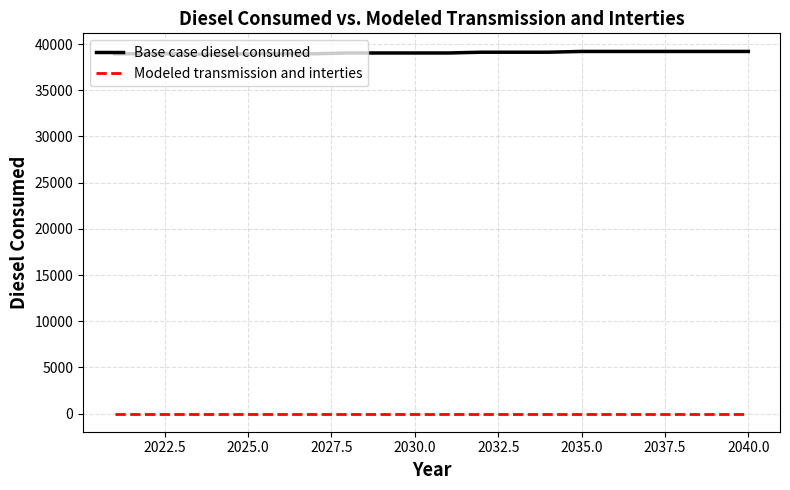

True or false: Base case diesel consumed and Modeled transmission and interties intersect in this chart.

False